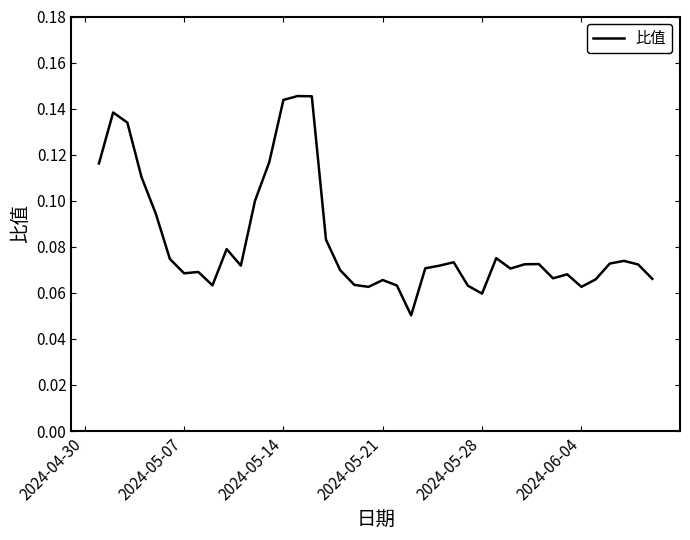

Does the chart have visible grid lines?

No